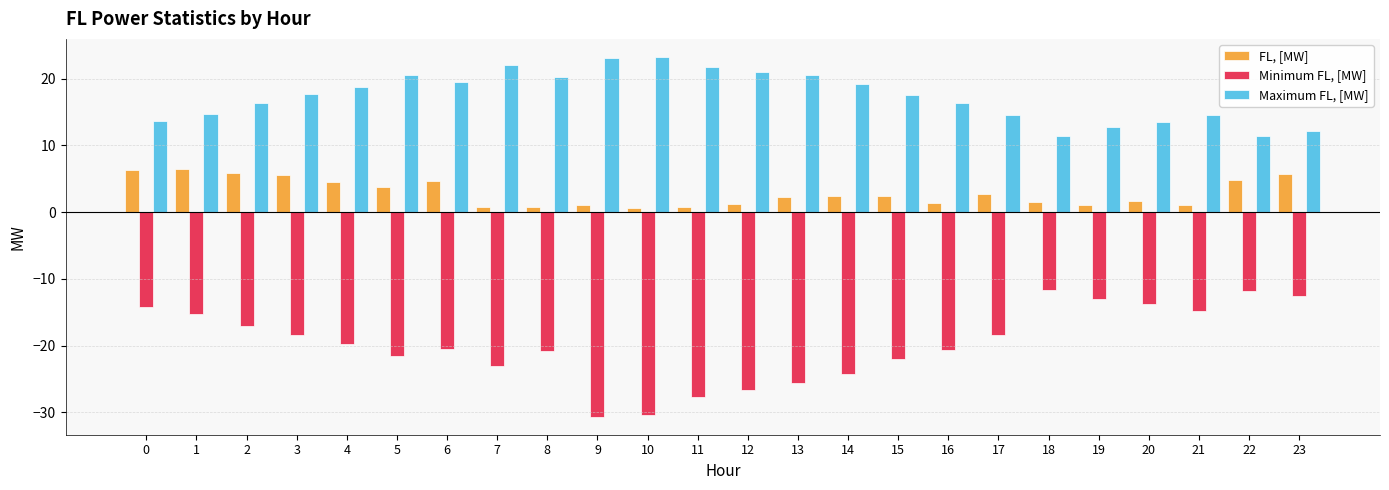

True or false: Minimum FL, [MW] has a value of -14.2 at 0.

True